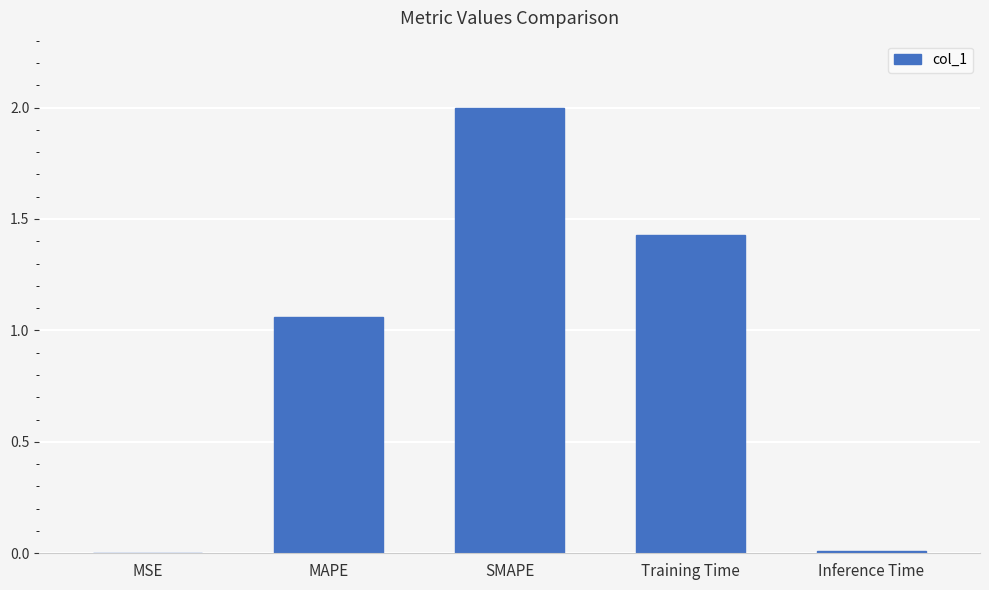

Which category has the highest value across all series?

SMAPE